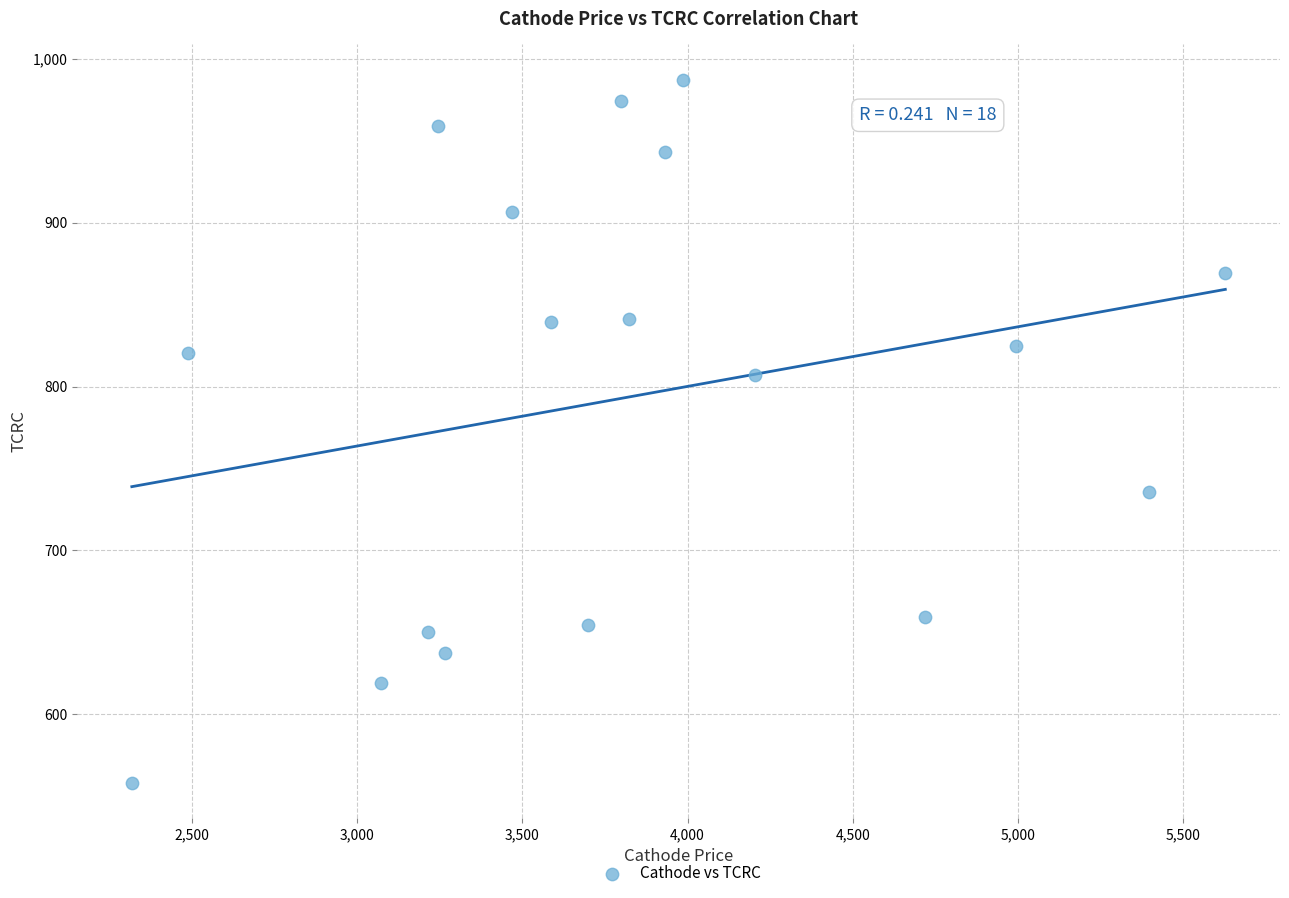

What is the range of Y values (max minus min)?

429.5